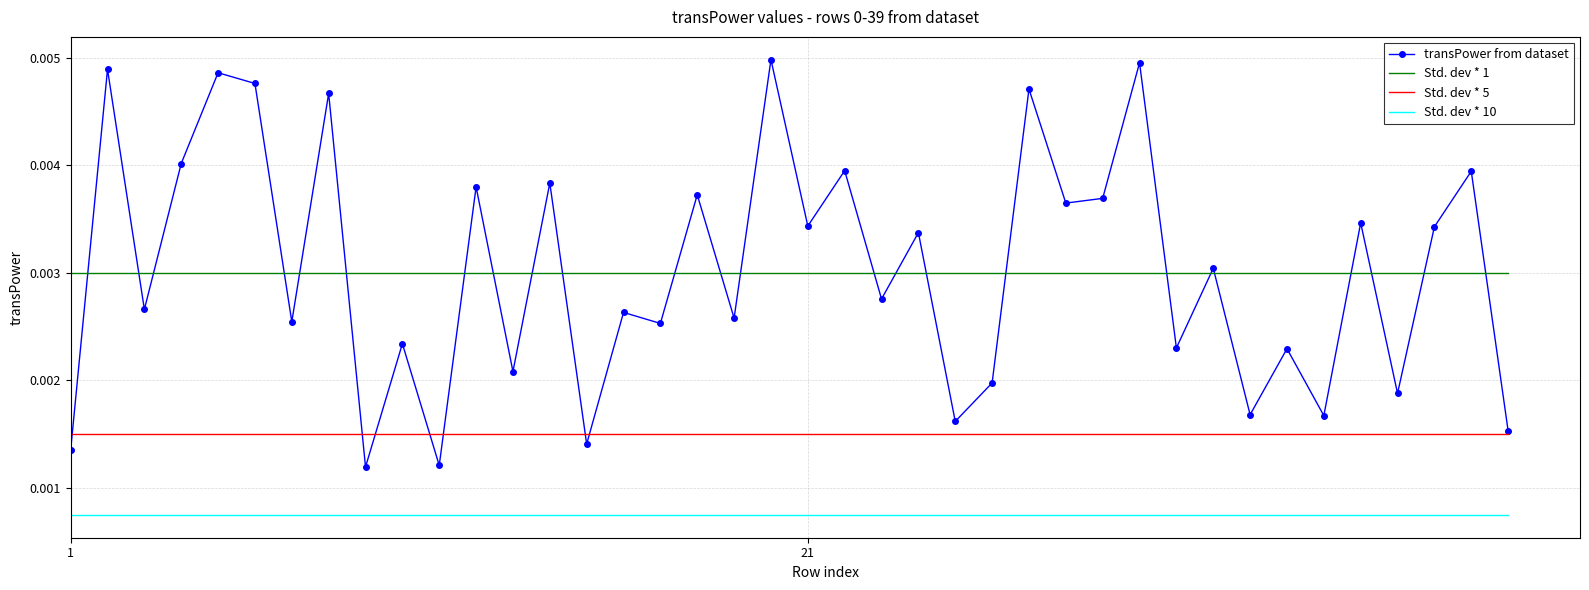

Which series has the largest range (max minus min)?

transPower from dataset